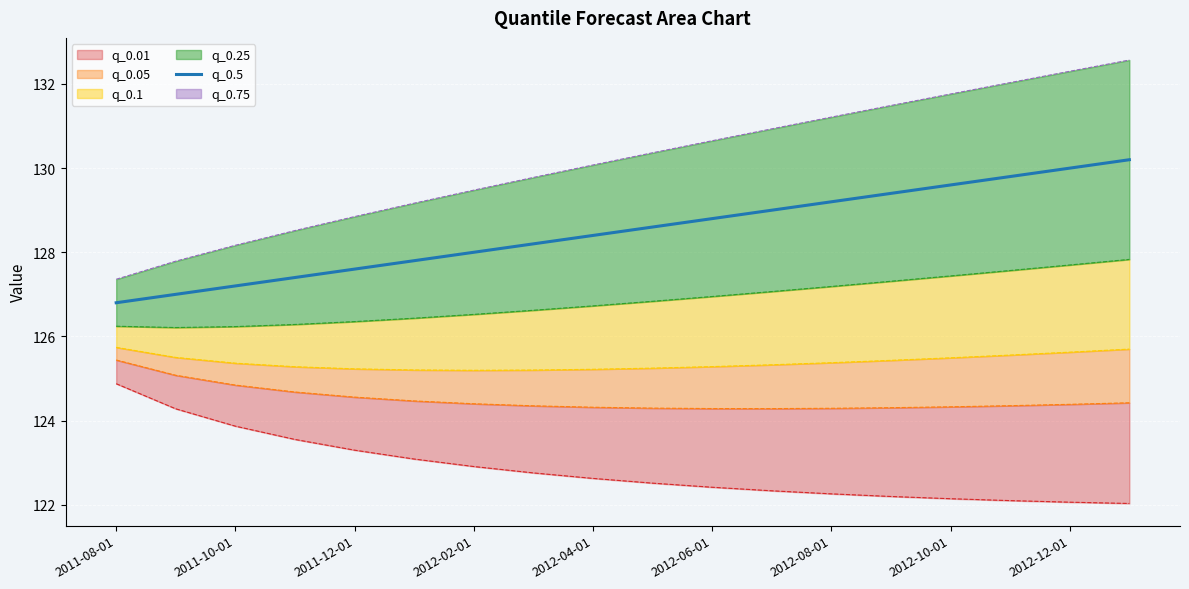

Reading left to right, extract all data points from this chart.

126.8	127.0	127.2	127.4	127.6	127.8	128.0	128.2	128.4	128.6	128.8	129.0	129.2	129.4	129.6	129.8	130.0	130.2